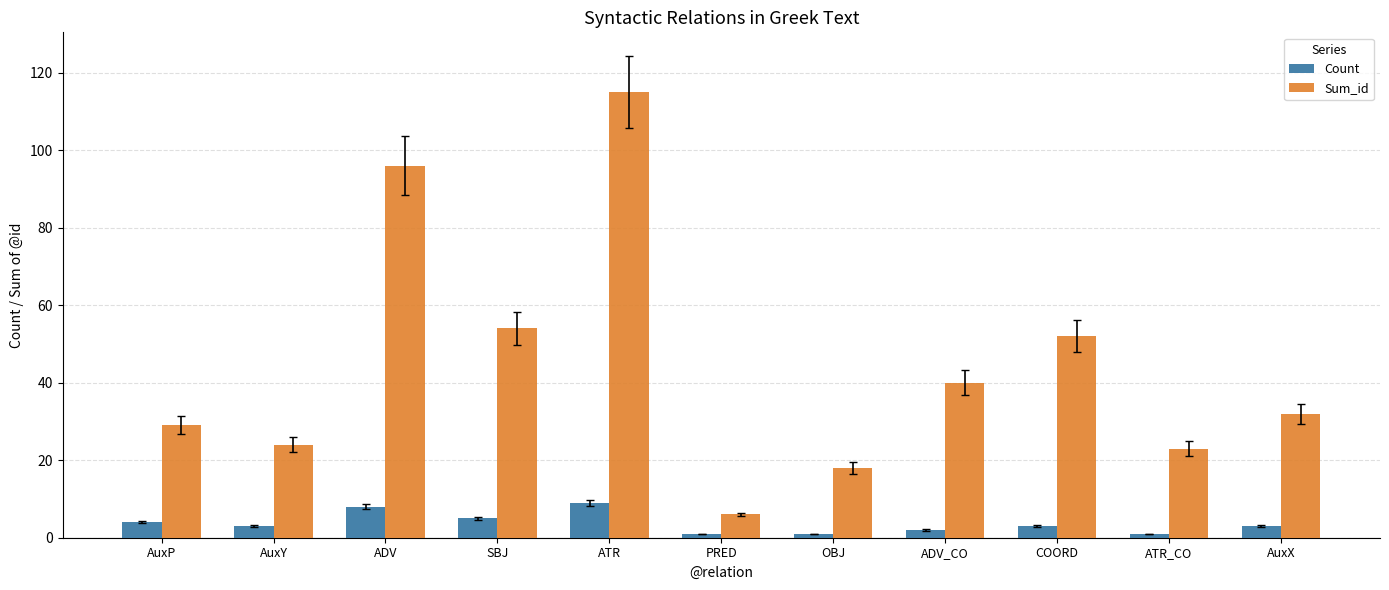

What is the approximate value of Sum_id at AuxY, to the nearest 5?

25